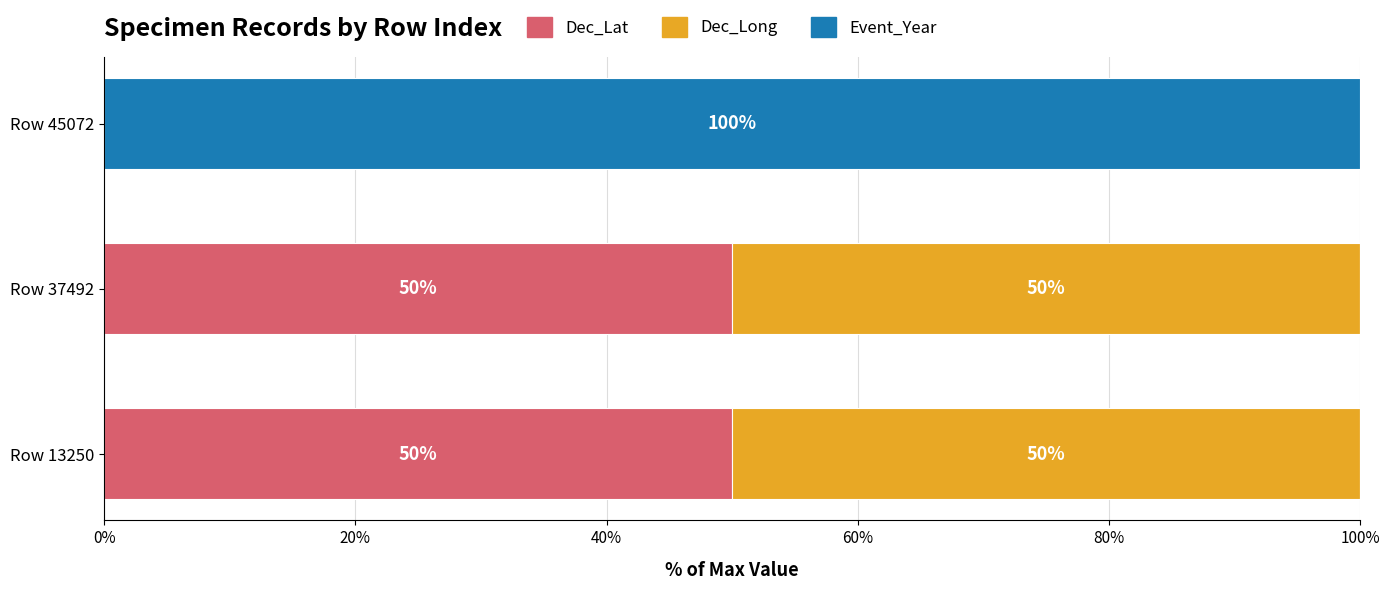

What is the total value across all series at Row 13250?

100